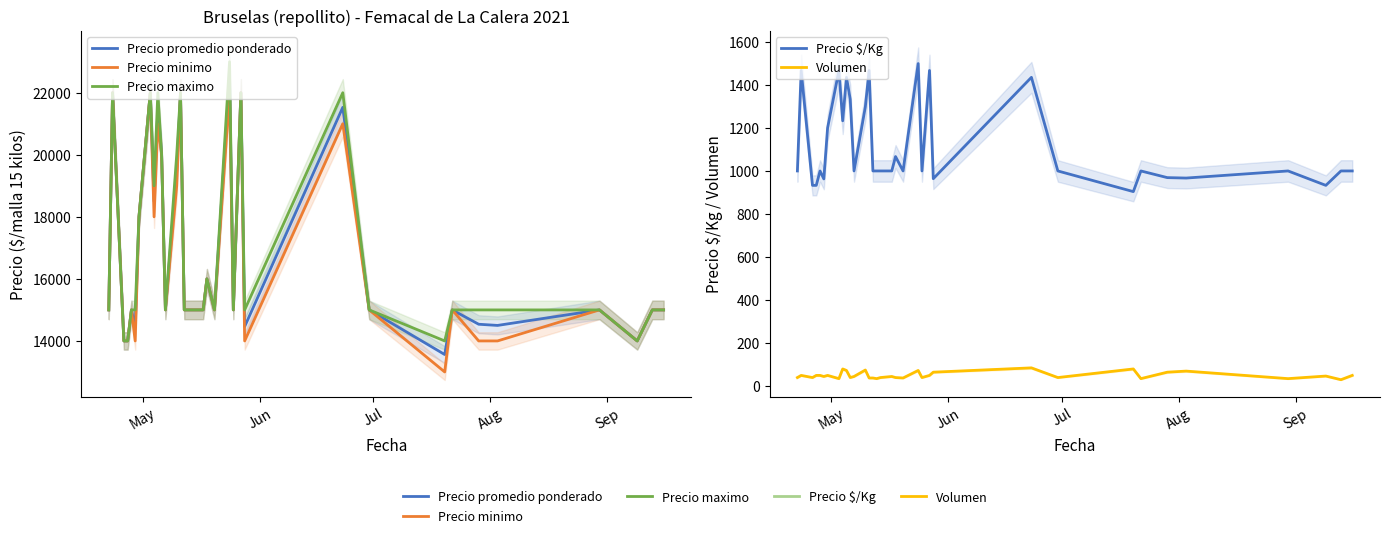

Is the value of Precio promedio ponderado at 12 greater than the value of Volumen at 15?

Yes